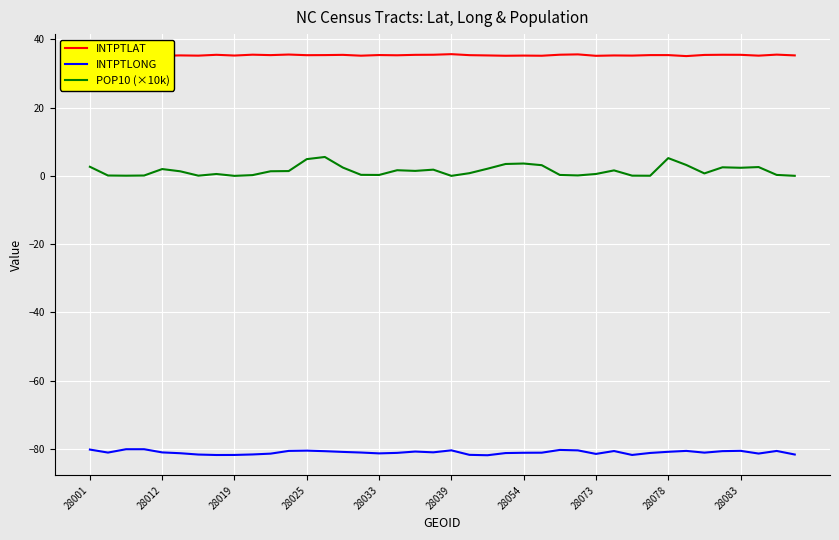

How many data points in INTPTLONG are less than -81?

23